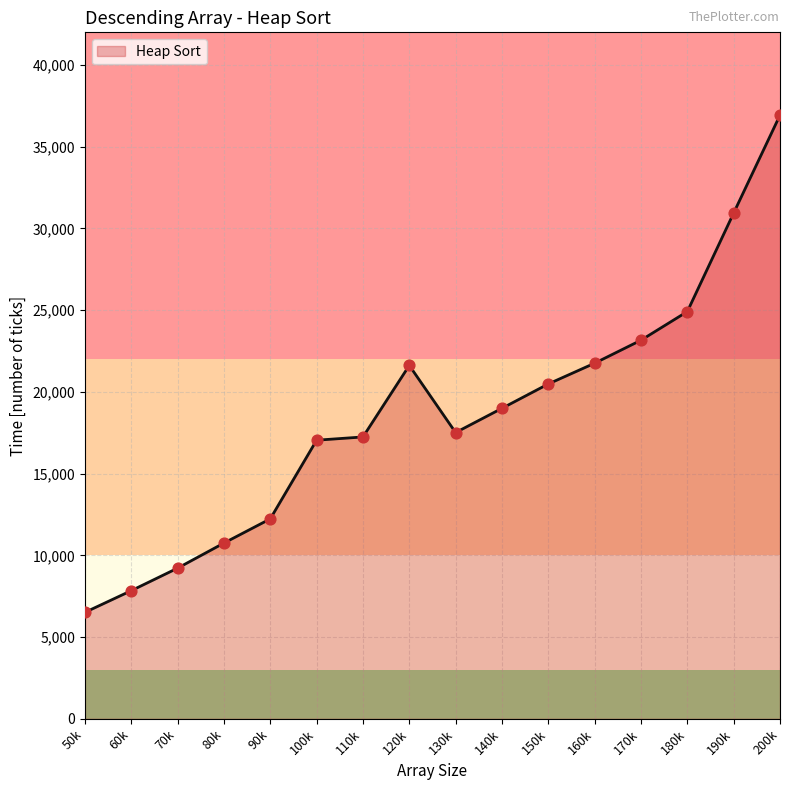

Approximately how many times larger is the value at 190k compared to 160k?

1.4